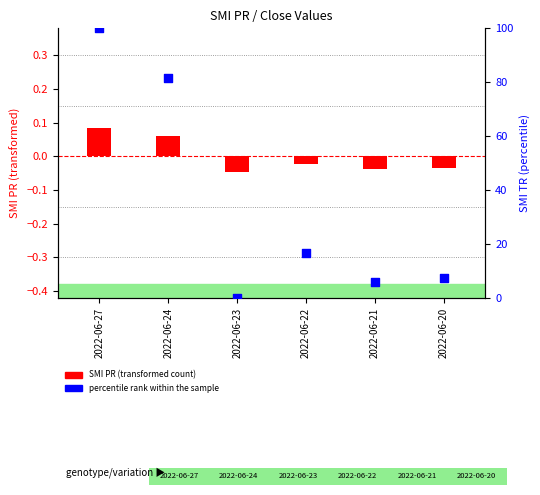

At how many categories does at least one series exceed 63?

2